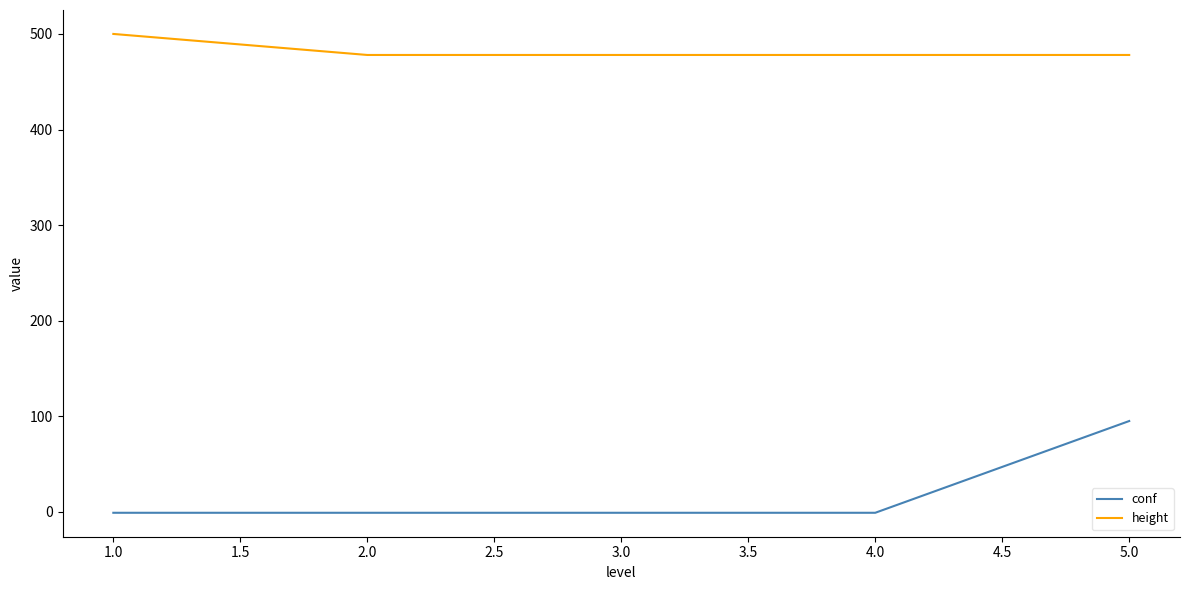

At how many categories does at least one series exceed 272?

5